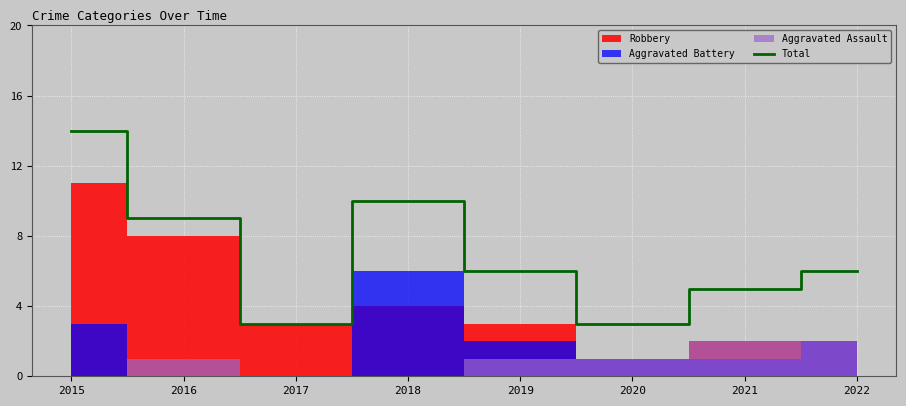

Count the number of categories in the chart.

8